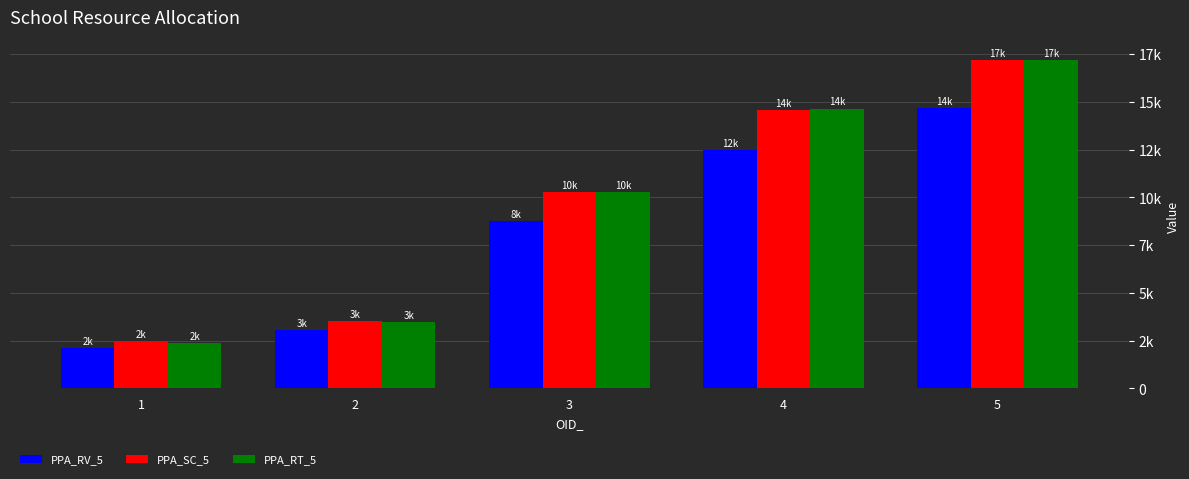

Are the bars horizontal?

No